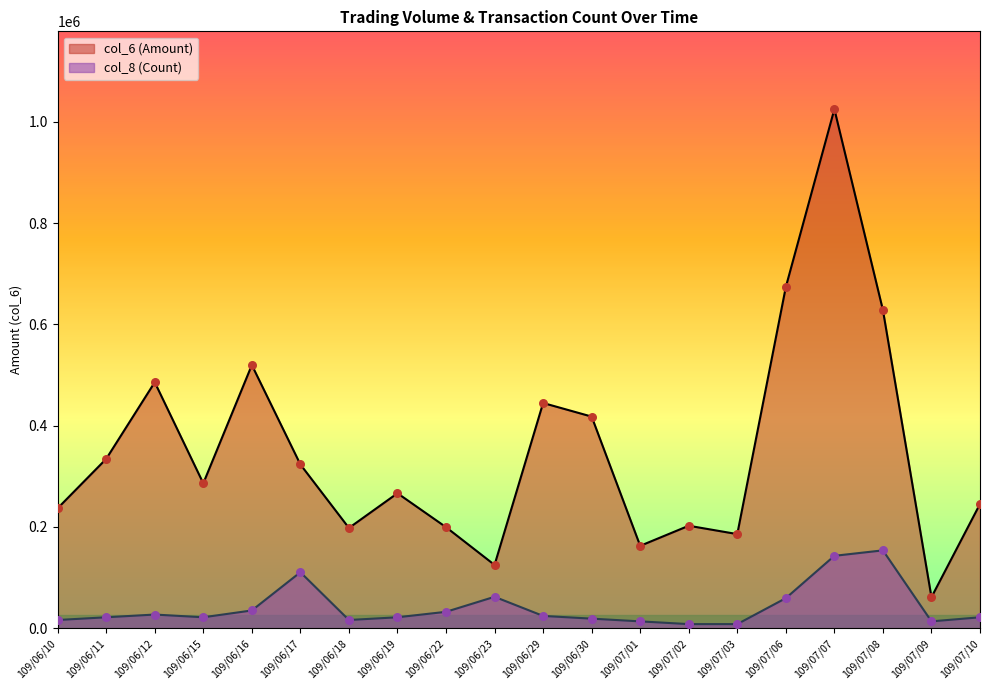

Which series has the largest Y range (max minus min)?

col_6 (Amount)